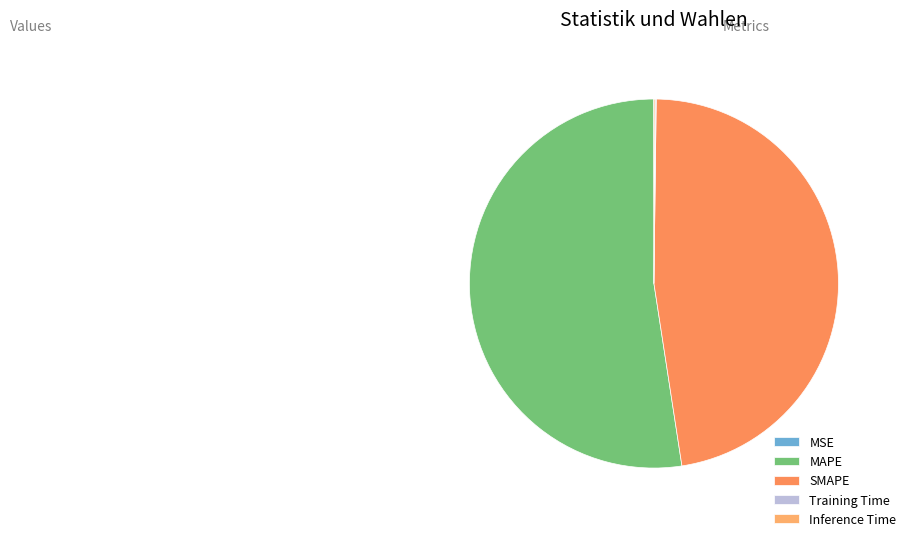

Which category accounts for the majority?

MAPE